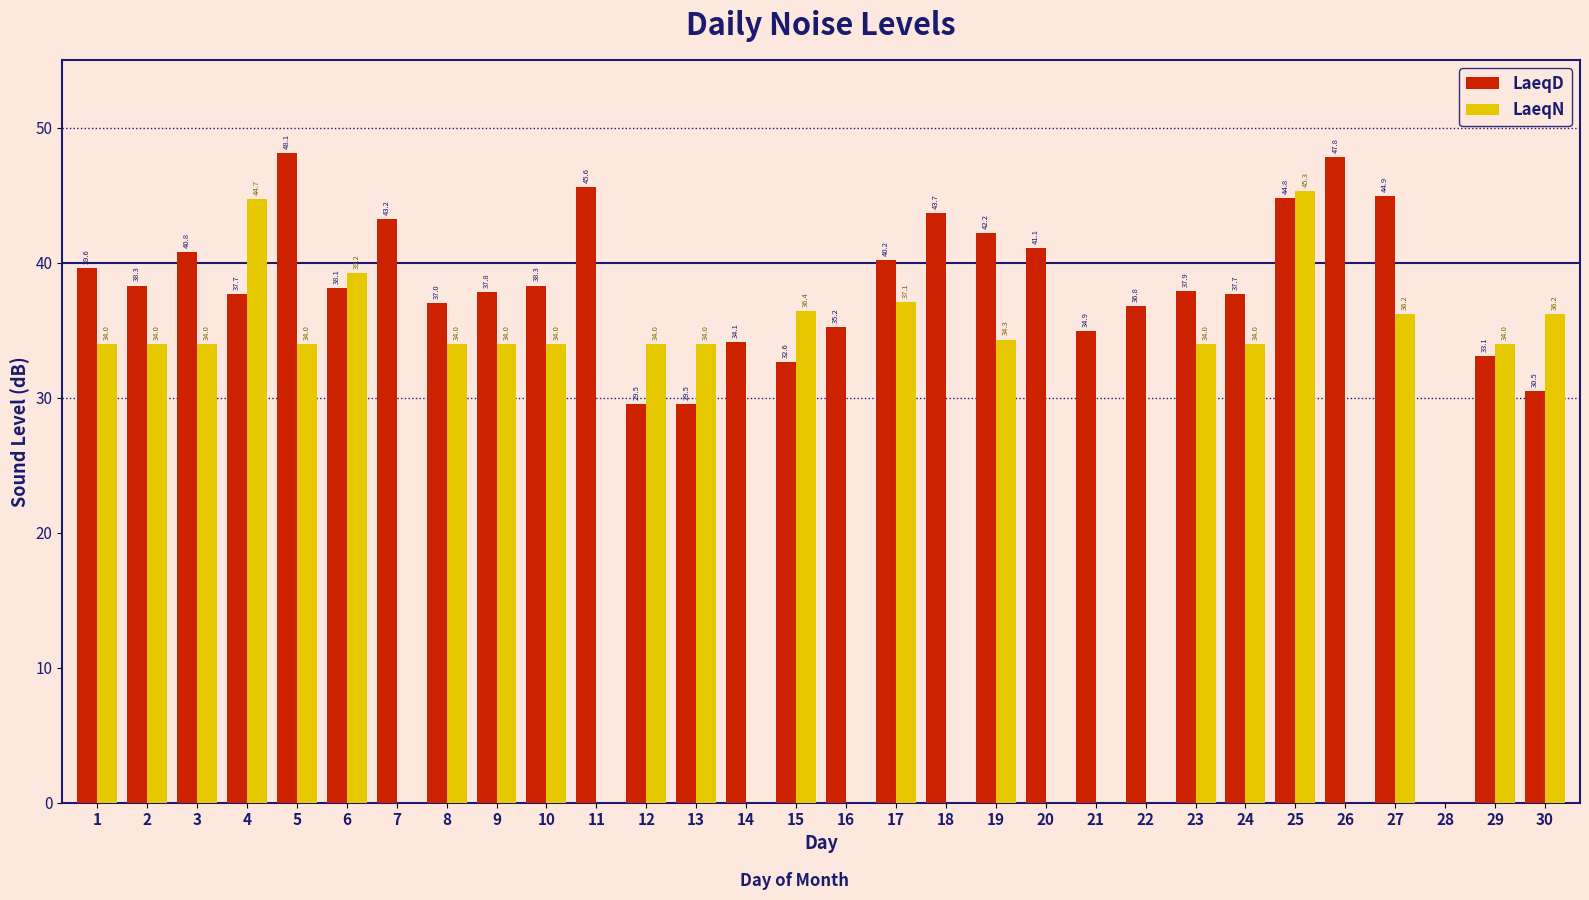

What value does the LaeqN series have at 30?

36.2